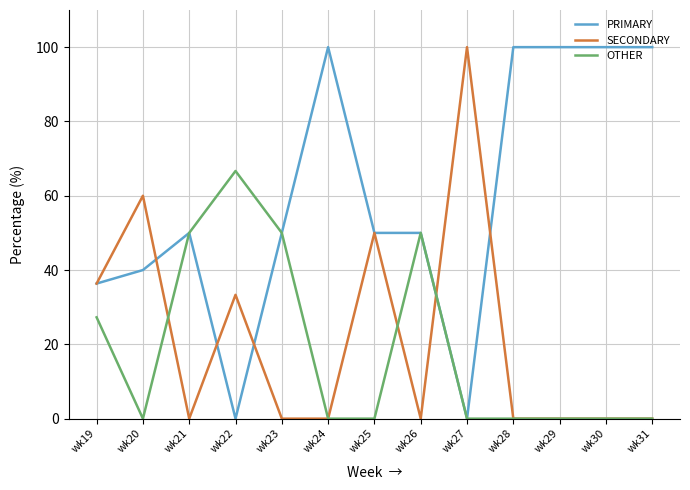

After their last crossing, which series has the higher values: PRIMARY or SECONDARY?

PRIMARY